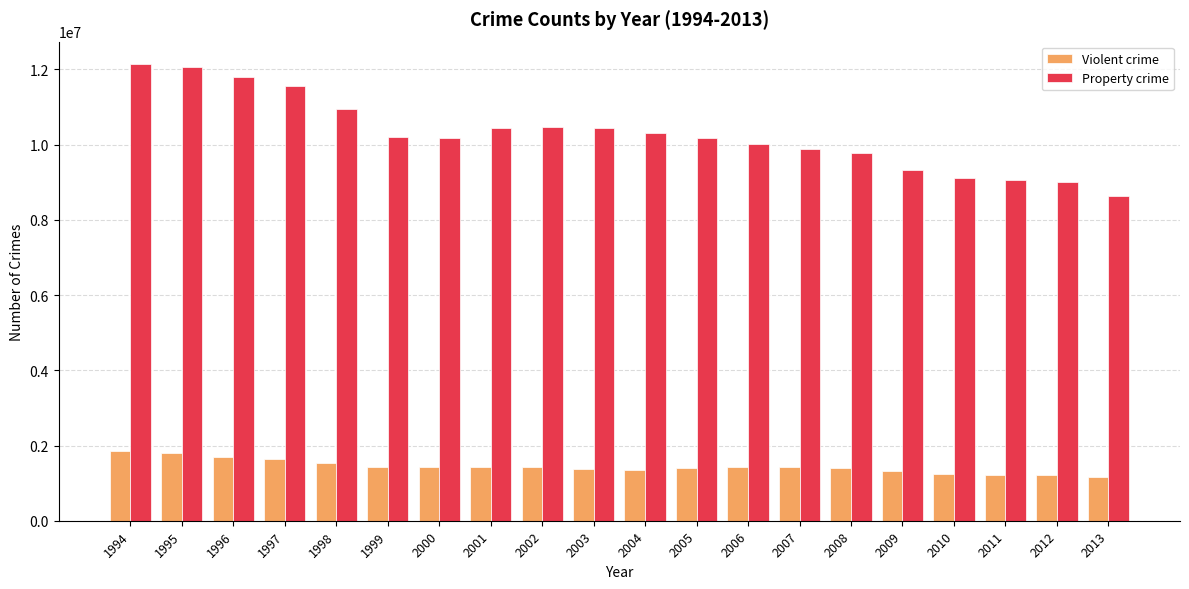

Is the value of Property crime at 1999 greater than the value of Violent crime at 2011?

Yes